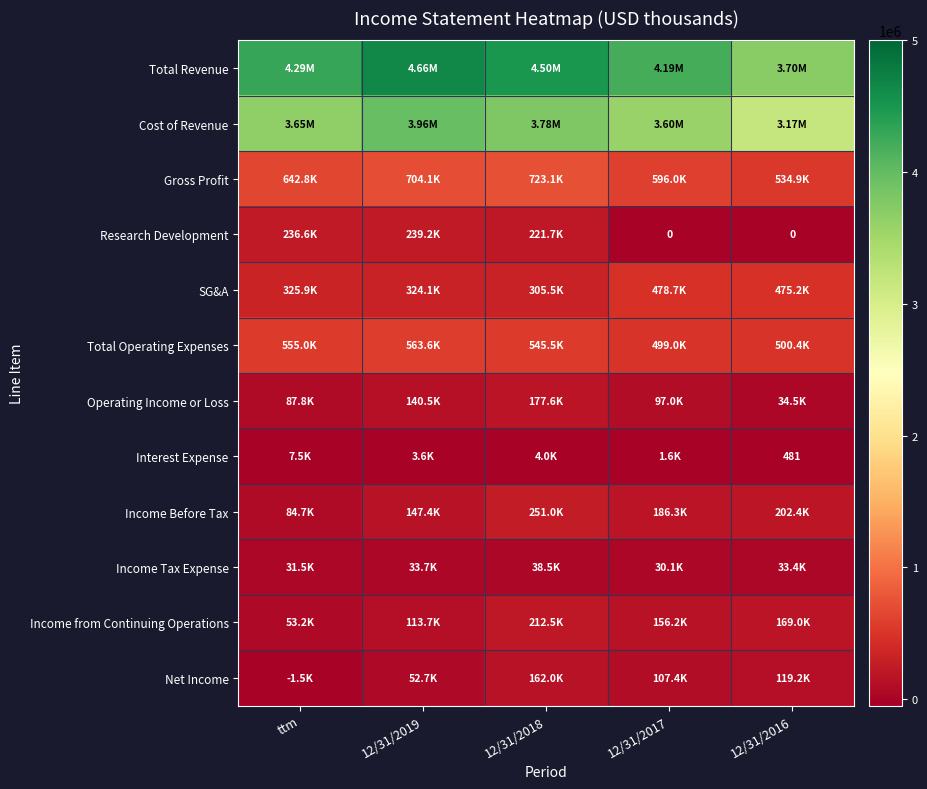

What is the sum of all Interest Expense values?

17132